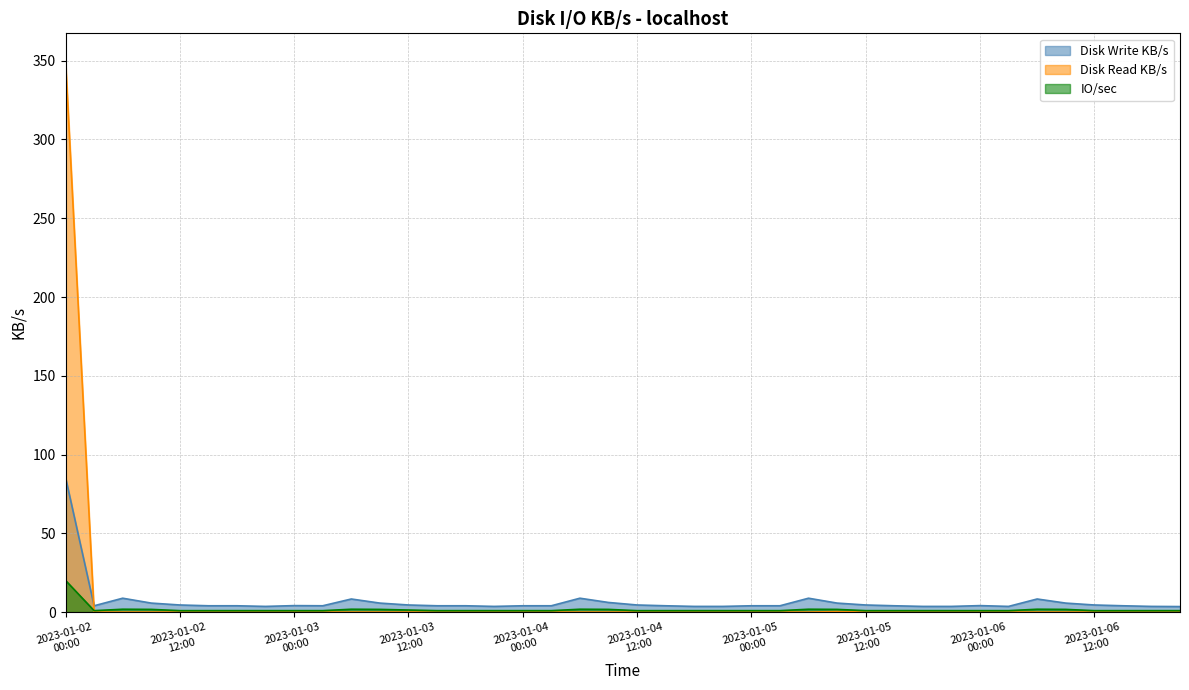

In Disk Write KB/s, how many points are lower than both neighbors (excluding endpoints)?

5